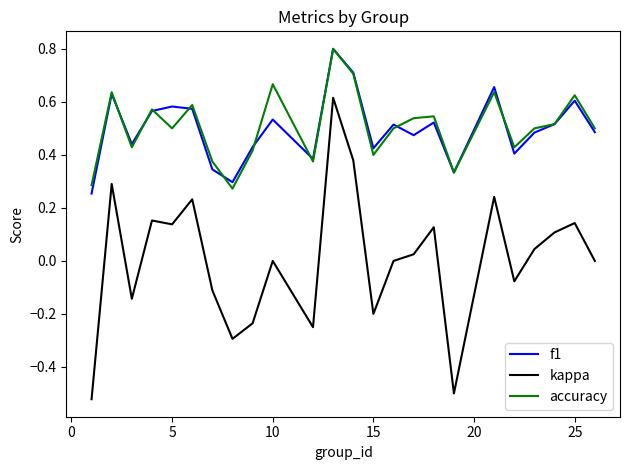

What is the highest value of the f1 series?

0.8